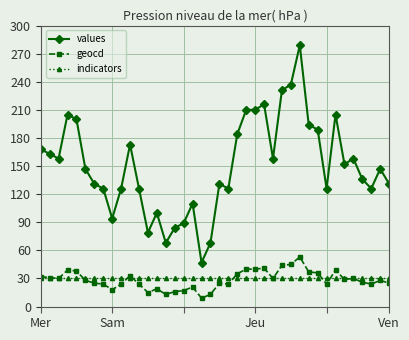

True or false: geocd has more than 2 interior local peaks.

True